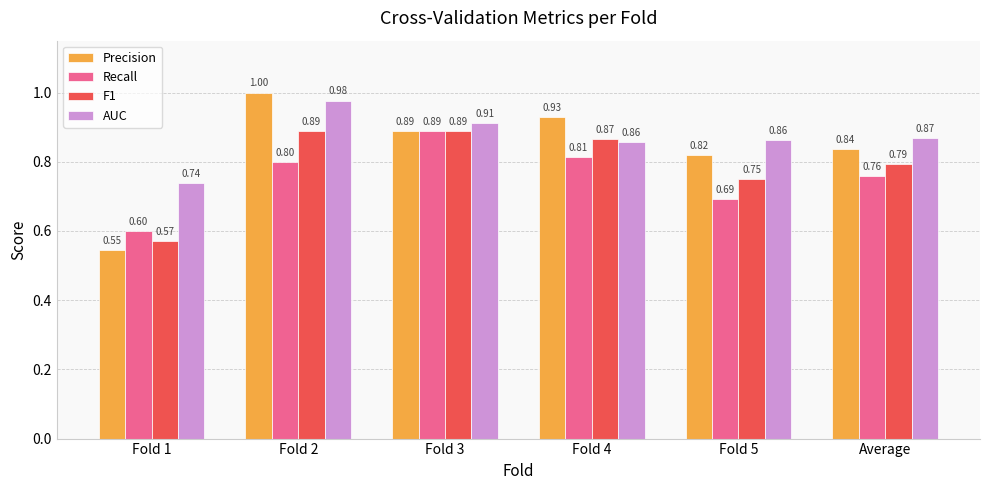

Is the value of F1 at Fold 3 greater than the value of Precision at Fold 4?

No